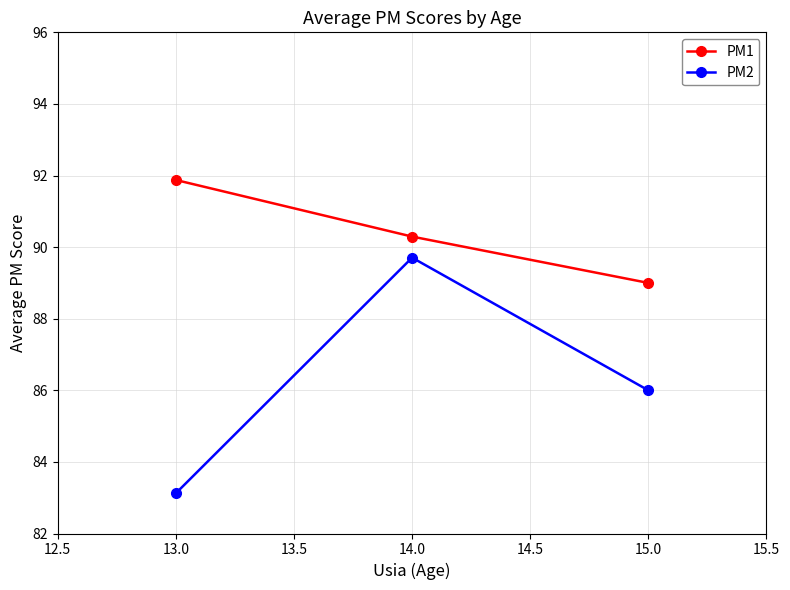

Reading left to right, extract all data points from this chart.

PM1: 91.9	90.3	89.0
PM2: 83.1	89.7	86.0